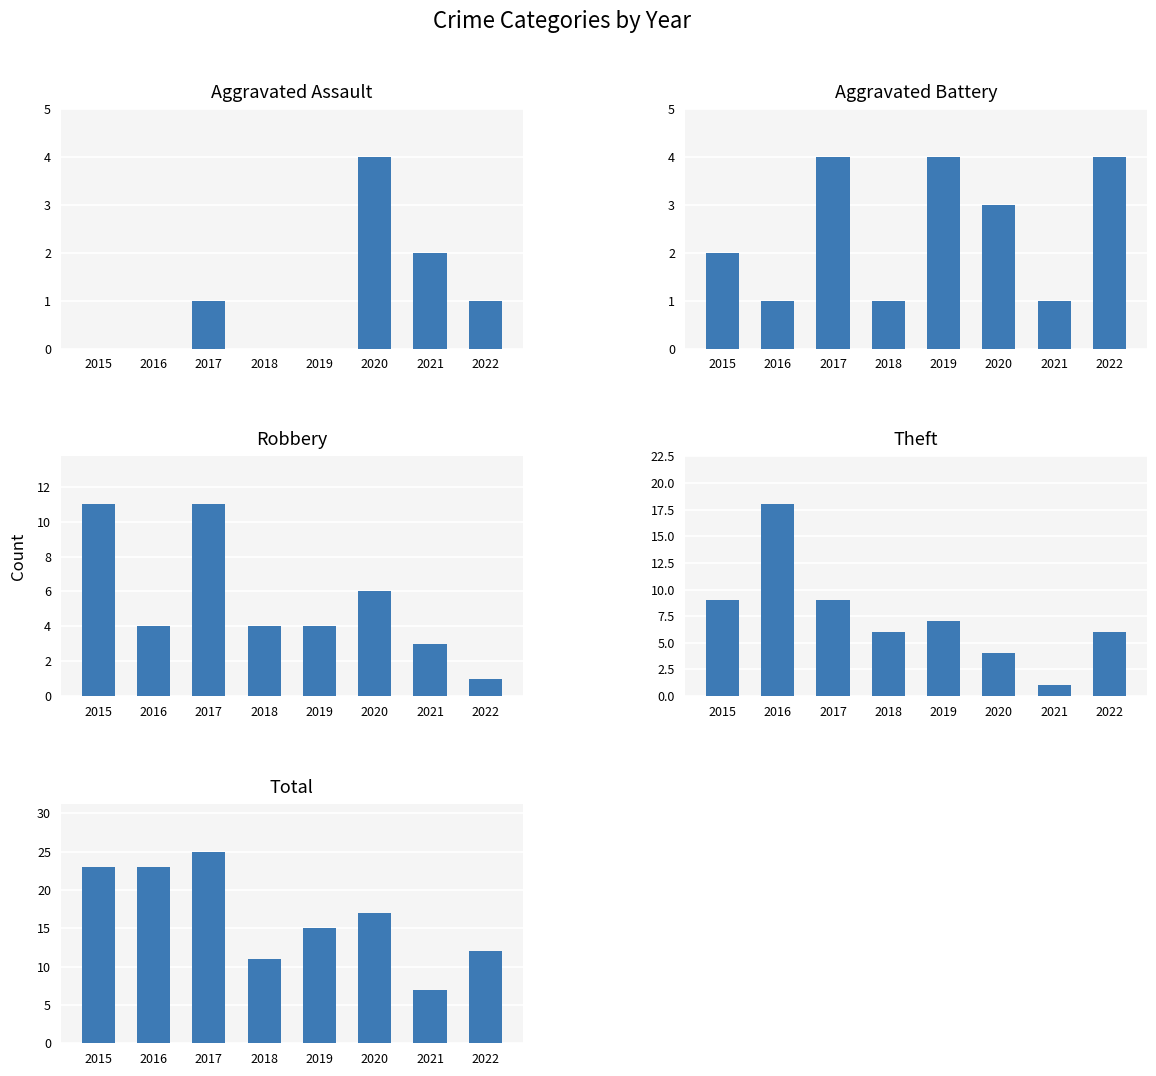

The value of Aggravated Assault at 2018 is 3. True or false?

False